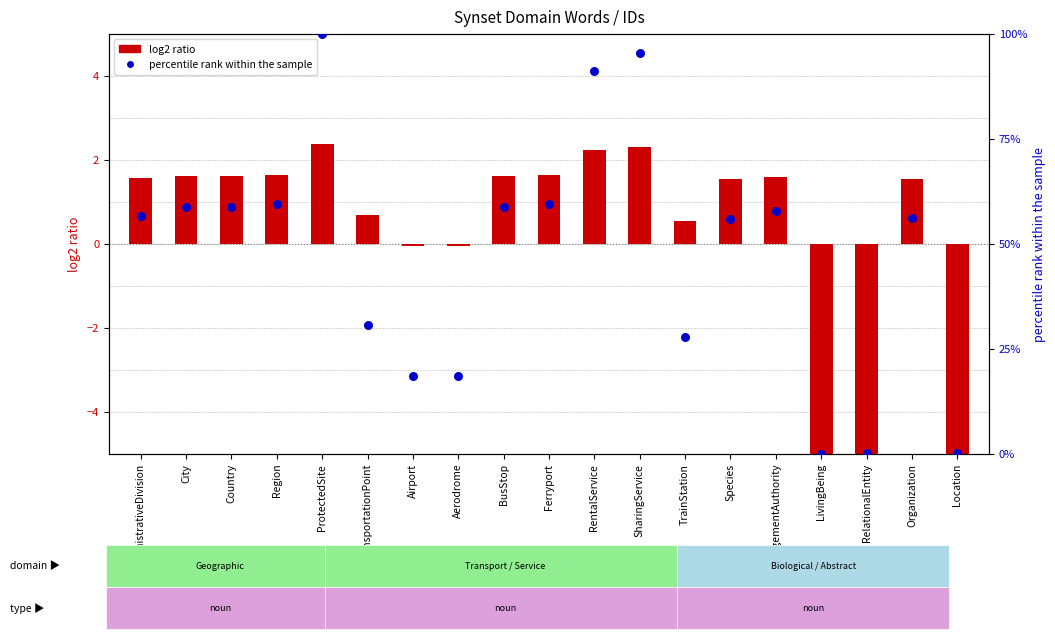

Which series has the widest spread of Y values?

percentile rank within the sample